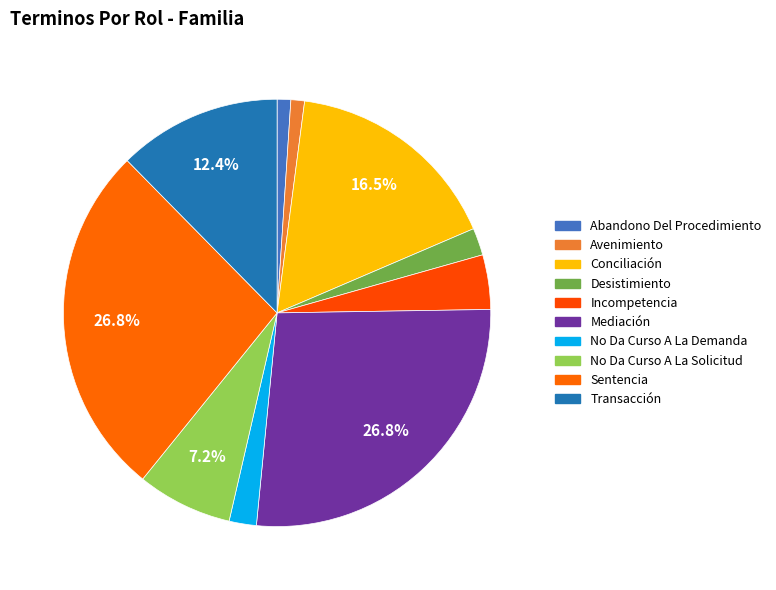

Is it true that Conciliación is 11% of the pie?

False